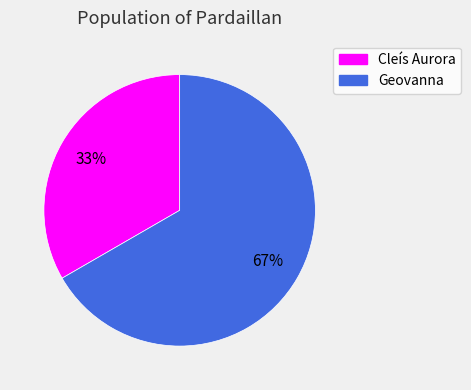

Is there any slice that represents more than half of the pie?

Yes